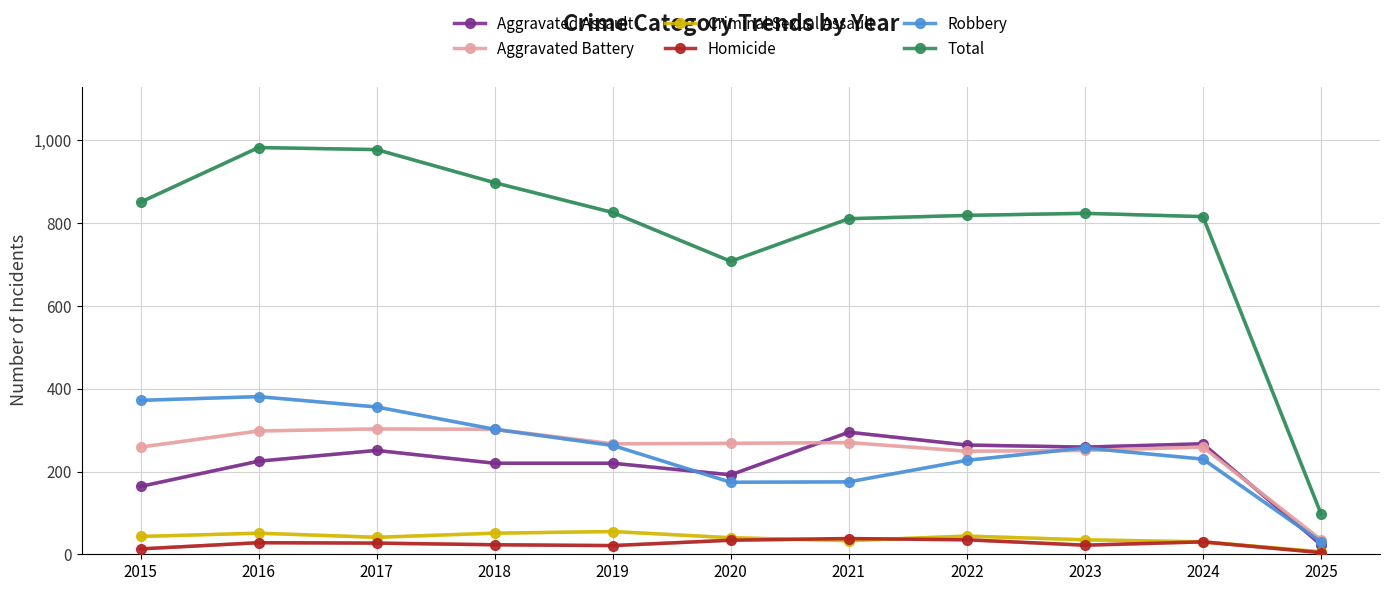

What is the total value across all series at 2016?

1966